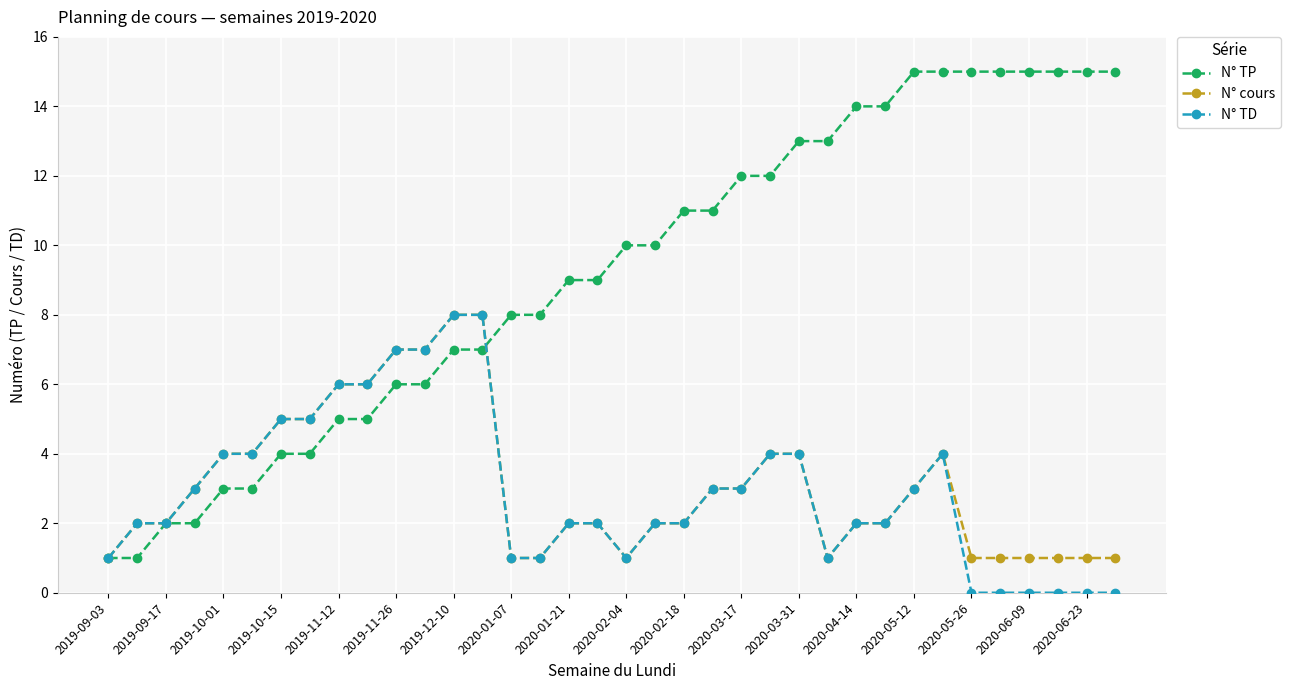

Reading left to right, transcribe all the data shown in this chart.

N° TP: 1	1	2	2	3	3	4	4	5	5	6	6	7	7	8	8	9	9	10	10	11	11	12	12	13	13	14	14	15	15	15	15	15	15	15	15
N° cours: 1	2	2	3	4	4	5	5	6	6	7	7	8	8	1	1	2	2	1	2	2	3	3	4	4	1	2	2	3	4	1	1	1	1	1	1
N° TD: 1	2	2	3	4	4	5	5	6	6	7	7	8	8	1	1	2	2	1	2	2	3	3	4	4	1	2	2	3	4	0	0	0	0	0	0